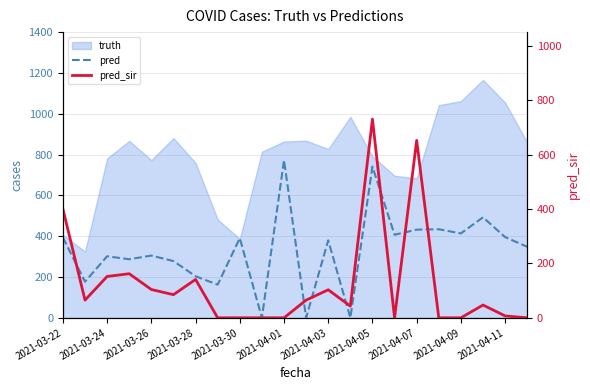

The value of pred at 2021-03-28 is 179.8. True or false?

False